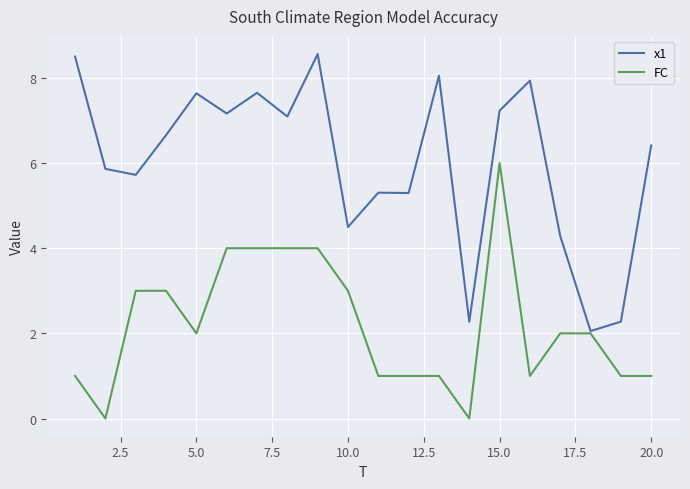

Does the chart display data point markers on the line(s)?

No